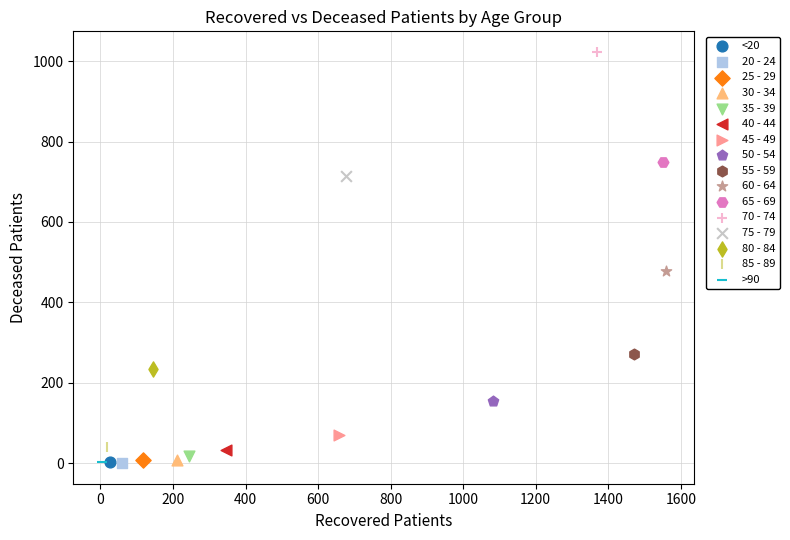

What are all the series names shown in the legend?

<20, 20 - 24, 25 - 29, 30 - 34, 35 - 39, 40 - 44, 45 - 49, 50 - 54, 55 - 59, 60 - 64, 65 - 69, 70 - 74, 75 - 79, 80 - 84, 85 - 89, >90